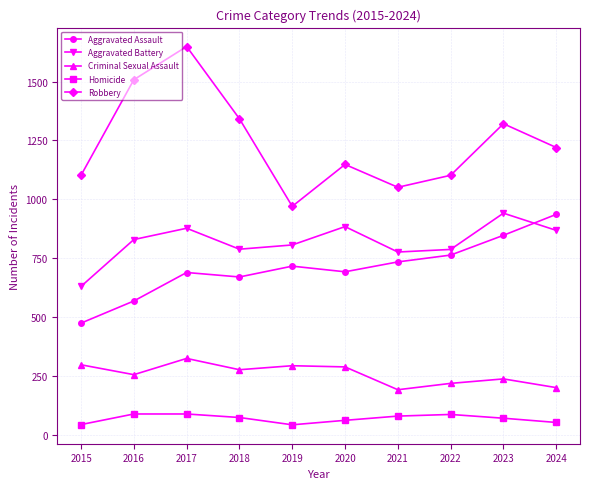

What is the sum of the Criminal Sexual Assault values at 2018 and 2015?

573